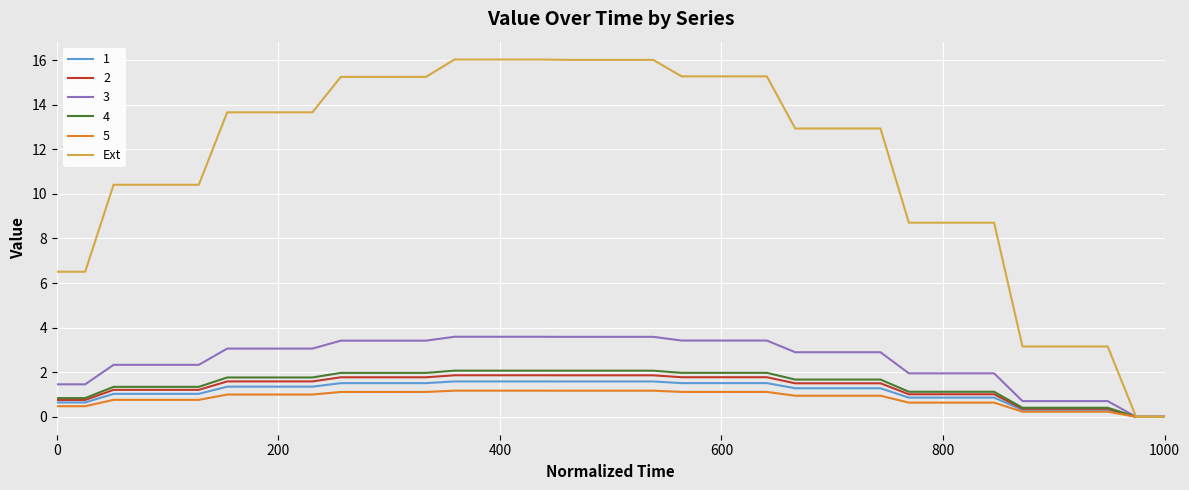

Which series has the largest total across all categories?

Ext